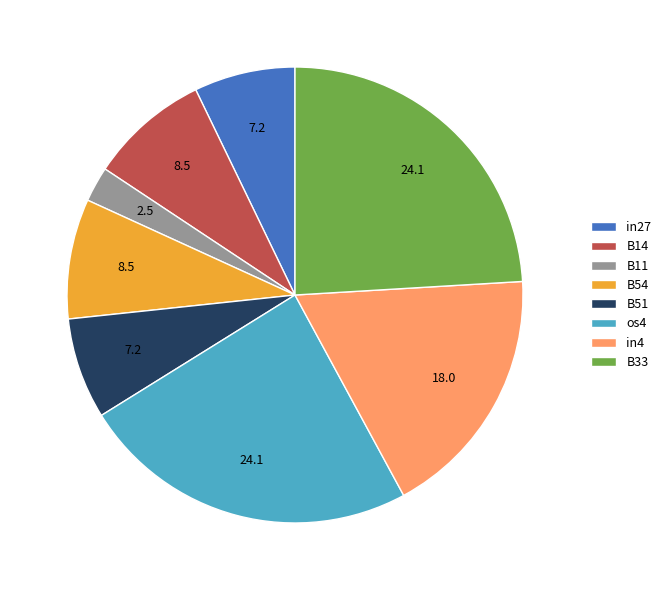

Is in27 the majority of the pie?

No